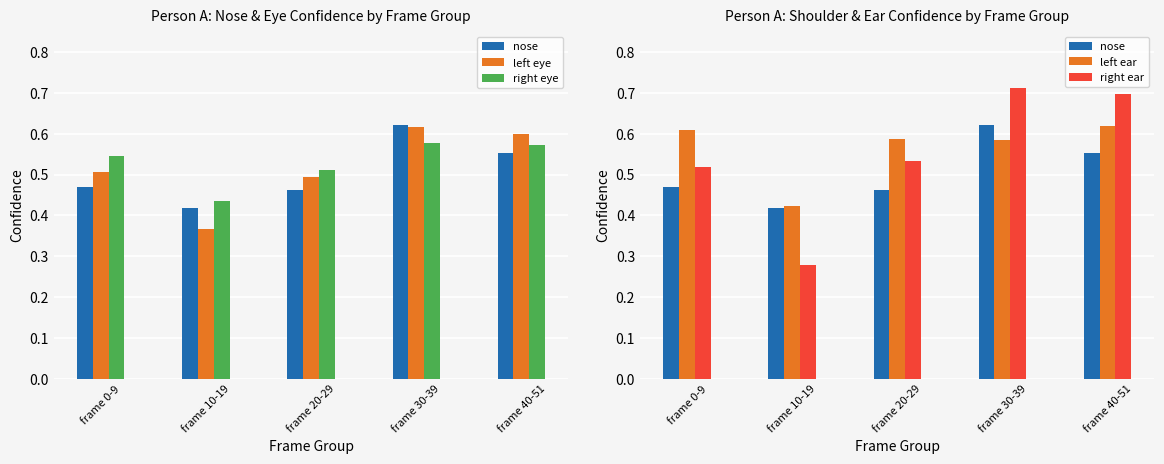

Reading right to left, what are all the values shown in this chart?

nose: 0.6	0.6	0.5	0.4	0.5
left eye: 0.6	0.6	0.5	0.4	0.5
right eye: 0.6	0.6	0.5	0.4	0.5
left ear: 0.6	0.6	0.6	0.4	0.6
right ear: 0.7	0.7	0.5	0.3	0.5